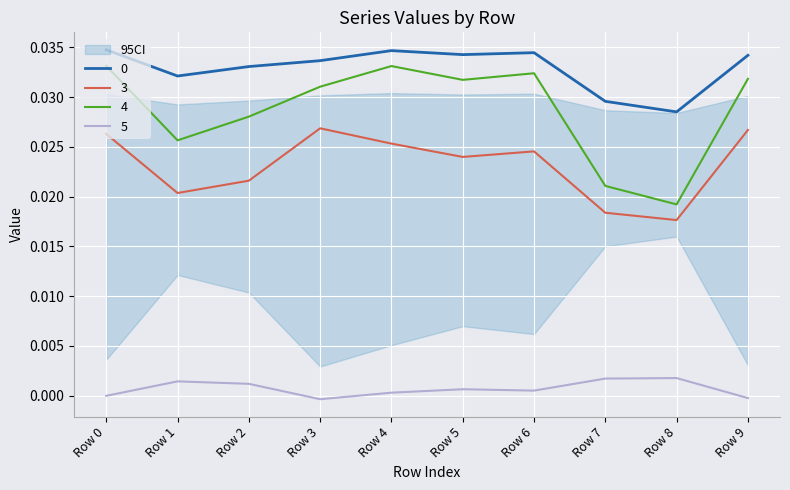

True or false: 3 and 0 intersect in this chart.

False